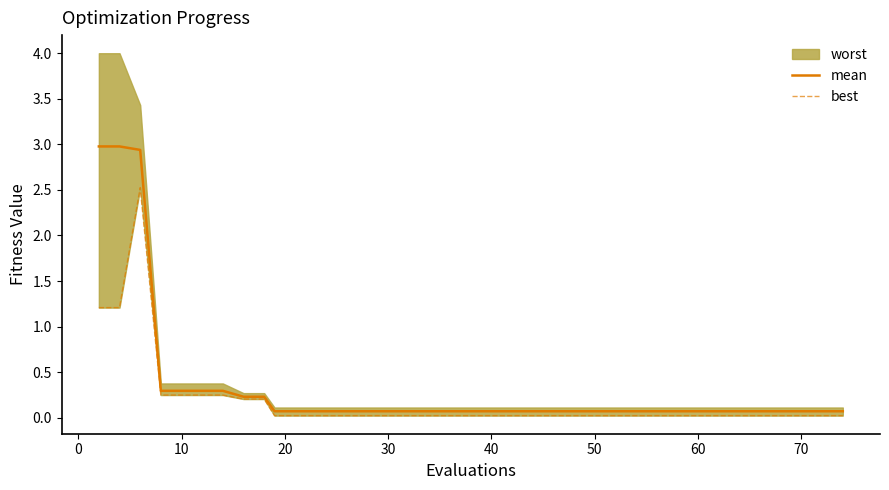

At how many categories does at least one series exceed 2?

3